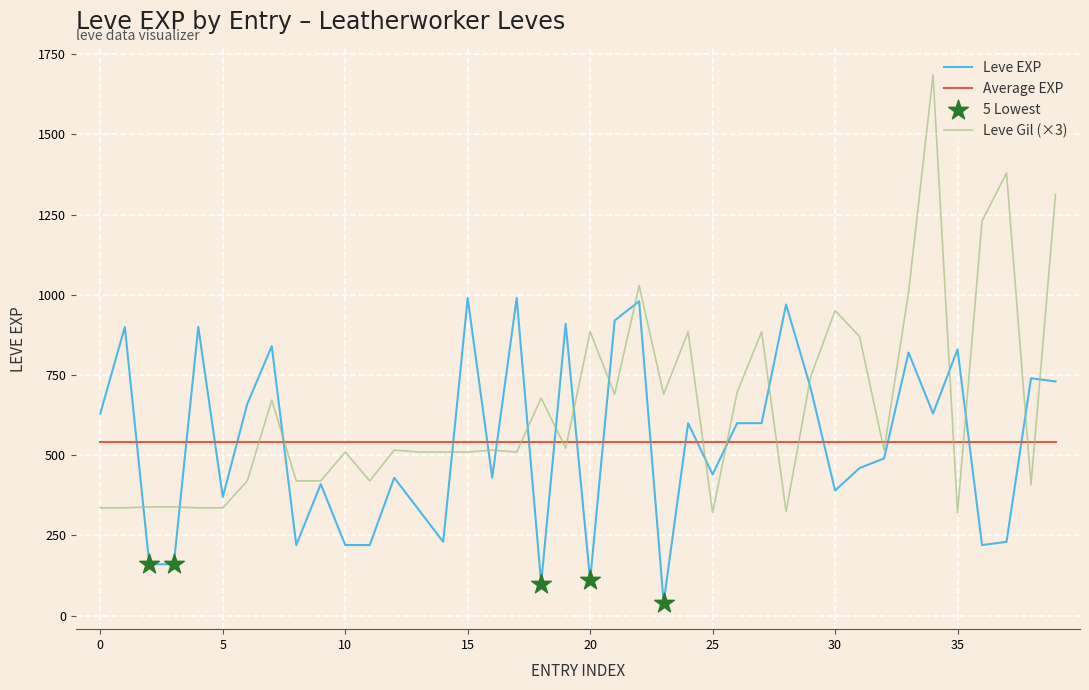

Is the value of Leve Gil at 15 greater than the value of Leve EXP at 30?

Yes